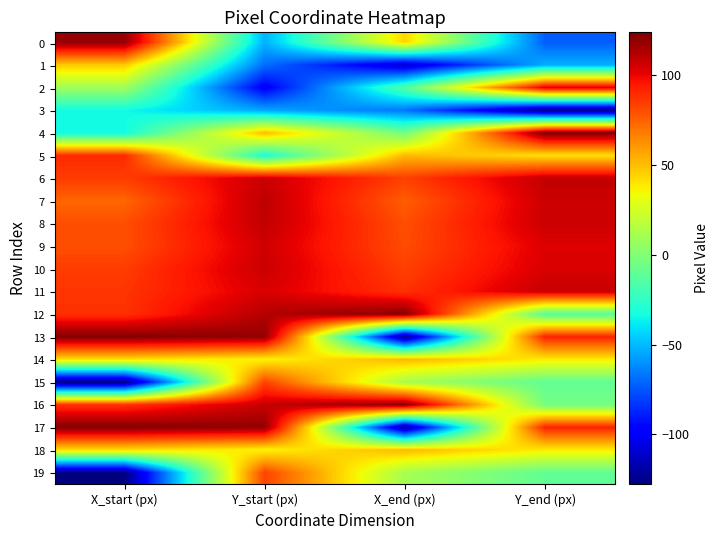

Reading left to right, list all the values displayed in this chart.

0: X_start (px)=119	Y_start (px)=-52	X_end (px)=44	Y_end (px)=-73
1: X_start (px)=47	Y_start (px)=-69	X_end (px)=-110	Y_end (px)=-53
2: X_start (px)=9	Y_start (px)=-100	X_end (px)=-14	Y_end (px)=104
3: X_start (px)=-34	Y_start (px)=-55	X_end (px)=-67	Y_end (px)=-127
4: X_start (px)=-34	Y_start (px)=51	X_end (px)=-5	Y_end (px)=124
5: X_start (px)=90	Y_start (px)=-31	X_end (px)=52	Y_end (px)=41
6: X_start (px)=85	Y_start (px)=107	X_end (px)=84	Y_end (px)=109
7: X_start (px)=74	Y_start (px)=110	X_end (px)=76	Y_end (px)=107
8: X_start (px)=80	Y_start (px)=109	X_end (px)=80	Y_end (px)=107
9: X_start (px)=80	Y_start (px)=106	X_end (px)=81	Y_end (px)=103
10: X_start (px)=85	Y_start (px)=107	X_end (px)=84	Y_end (px)=104
11: X_start (px)=87	Y_start (px)=104	X_end (px)=88	Y_end (px)=108
12: X_start (px)=88	Y_start (px)=112	X_end (px)=122	Y_end (px)=-13
13: X_start (px)=123	Y_start (px)=119	X_end (px)=-124	Y_end (px)=92
14: X_start (px)=42	Y_start (px)=36	X_end (px)=52	Y_end (px)=38
15: X_start (px)=-128	Y_start (px)=83	X_end (px)=11	Y_end (px)=-10
16: X_start (px)=88	Y_start (px)=108	X_end (px)=121	Y_end (px)=-4
17: X_start (px)=123	Y_start (px)=119	X_end (px)=-124	Y_end (px)=92
18: X_start (px)=42	Y_start (px)=36	X_end (px)=52	Y_end (px)=38
19: X_start (px)=-128	Y_start (px)=83	X_end (px)=11	Y_end (px)=-10